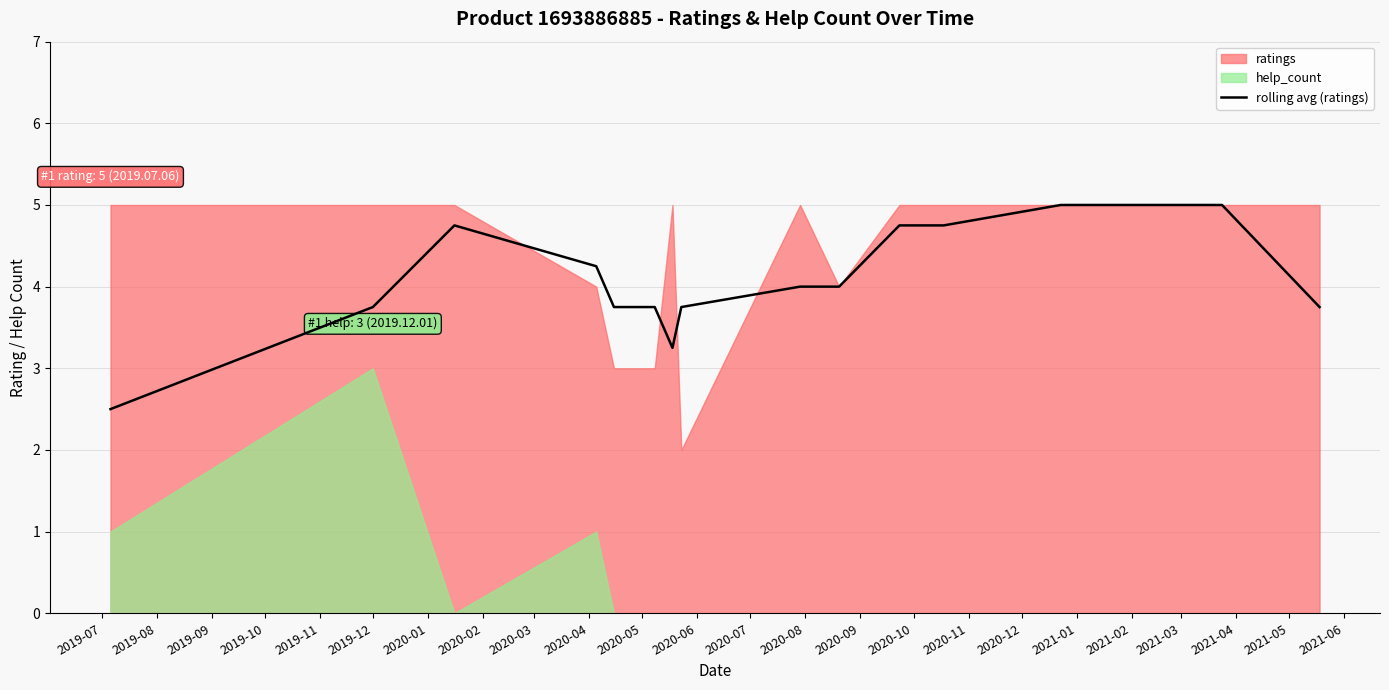

How many data points are less than 4?

7